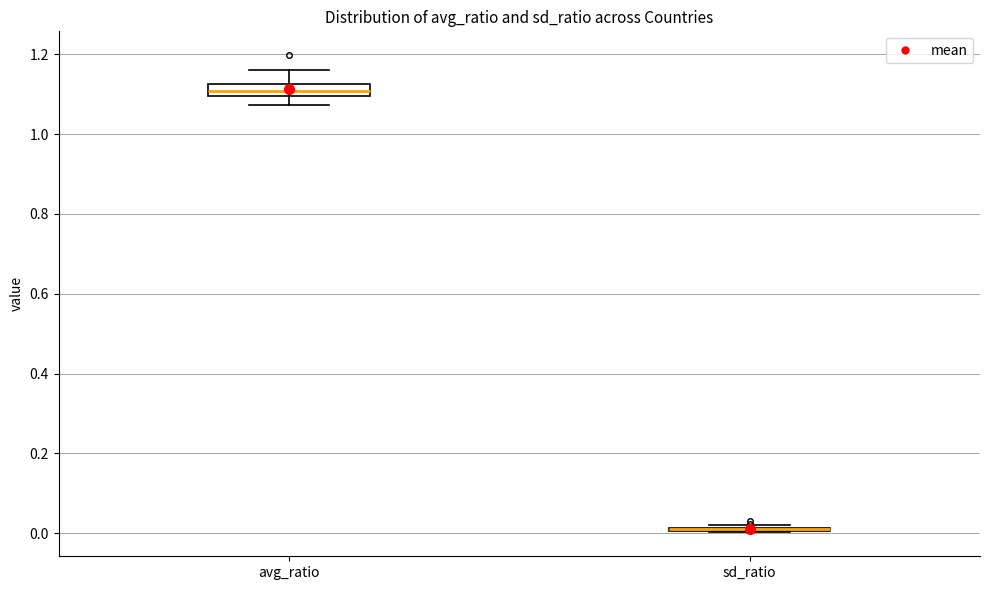

Reading left to right, transcribe this box plot: for each box, give where its median line is, the range the box spans, and where its two whiskers end, as read against the y-axis. The values are not printed on the chart, so give them approximately, as read against the axis.

avg_ratio: median 1.10 (inside the box), box 1.10 to 1.12, whiskers 1.08 to 1.16
sd_ratio: box collapsed to a line at 0.00, whiskers 0.00 to 0.02